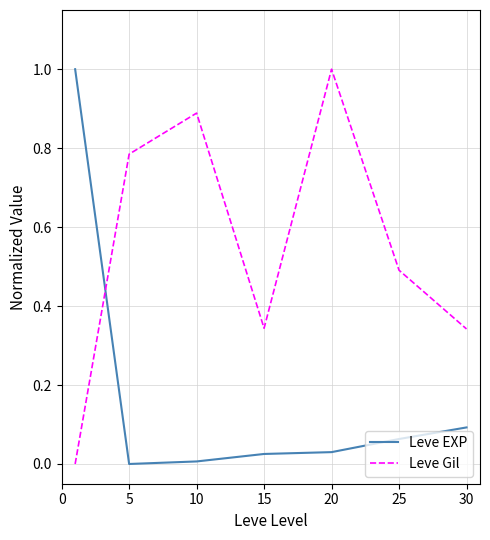

What is the difference between the maximum and minimum values in the Leve EXP series?

1.0